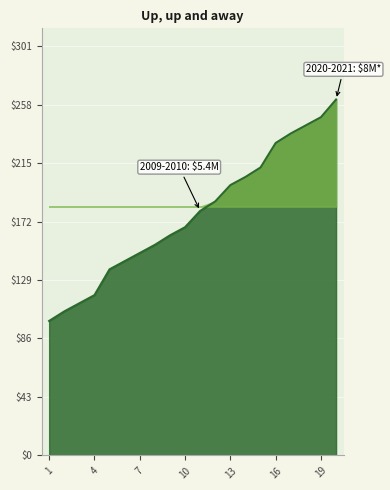

What is the difference between the maximum and minimum values?

163